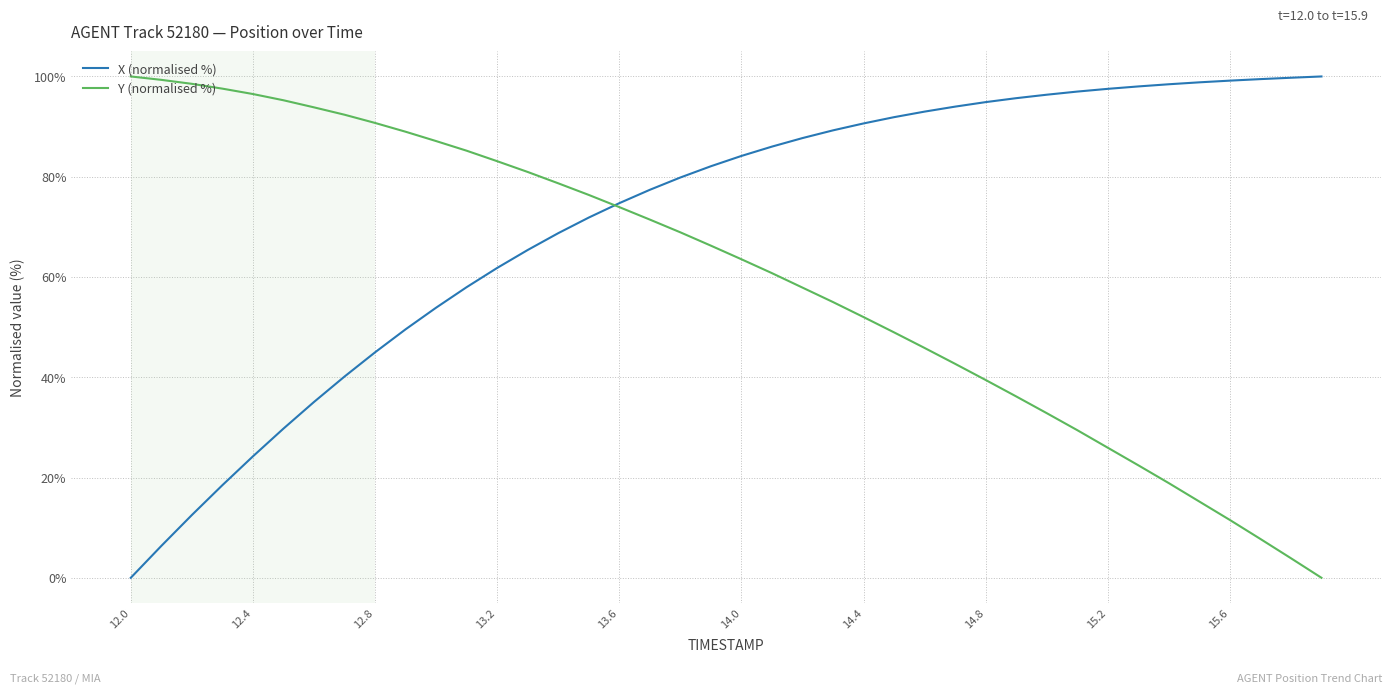

Rank the series by their average value, from lowest to highest.

Y (normalised %), X (normalised %)